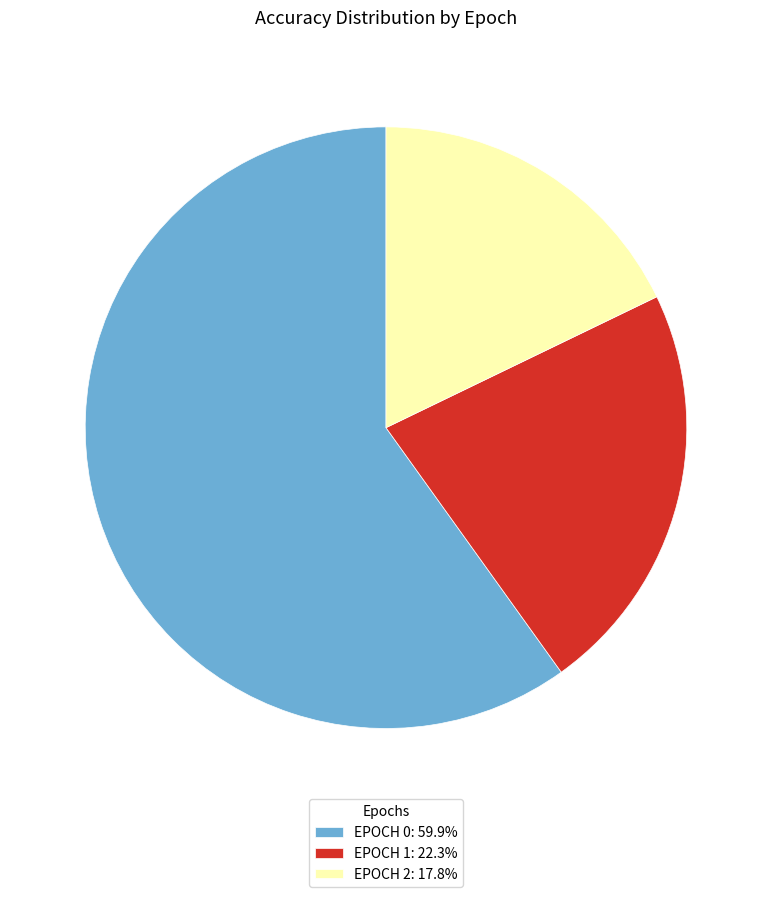

Is there any slice that represents more than half of the pie?

Yes